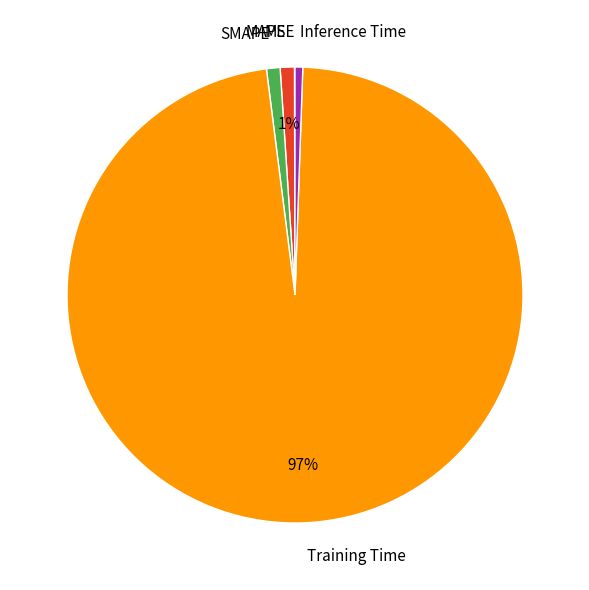

To the nearest percent, what percentage of the pie is Training Time?

97%